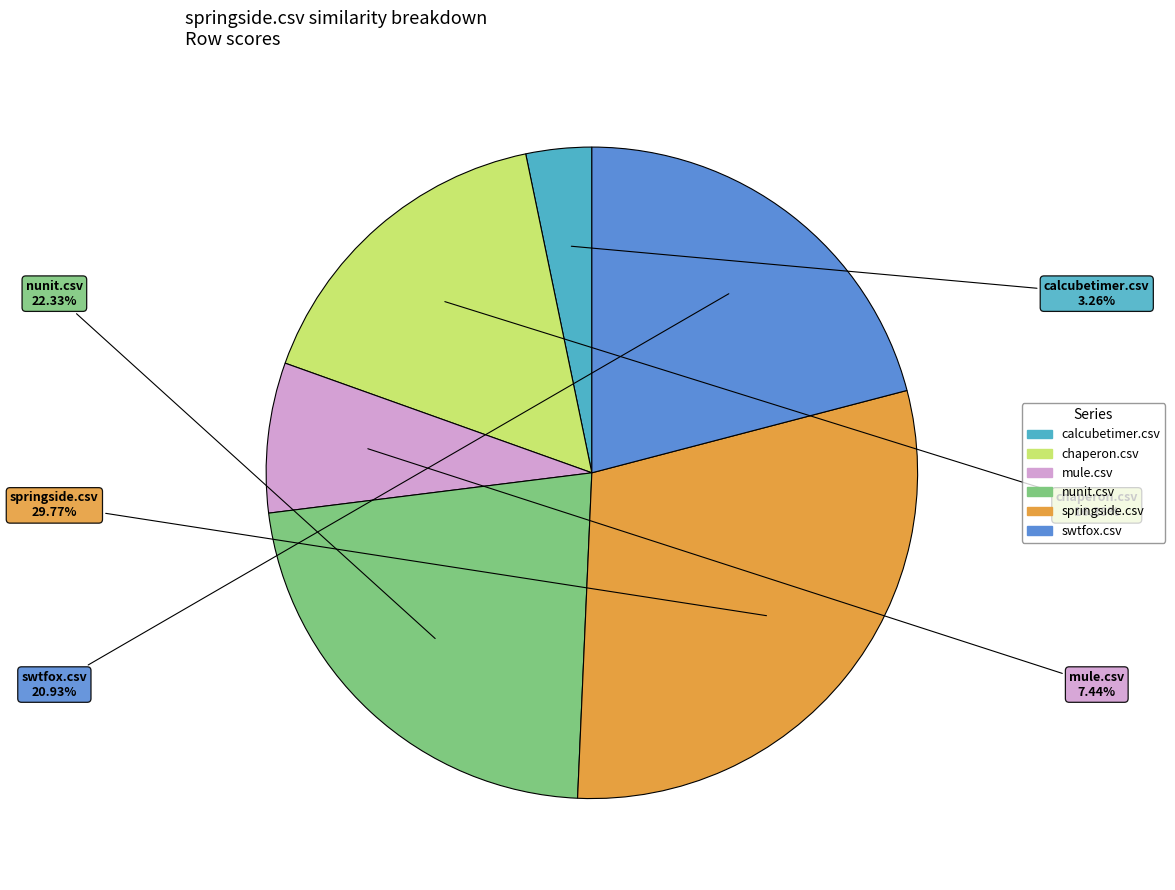

How many segments does this pie chart have?

6